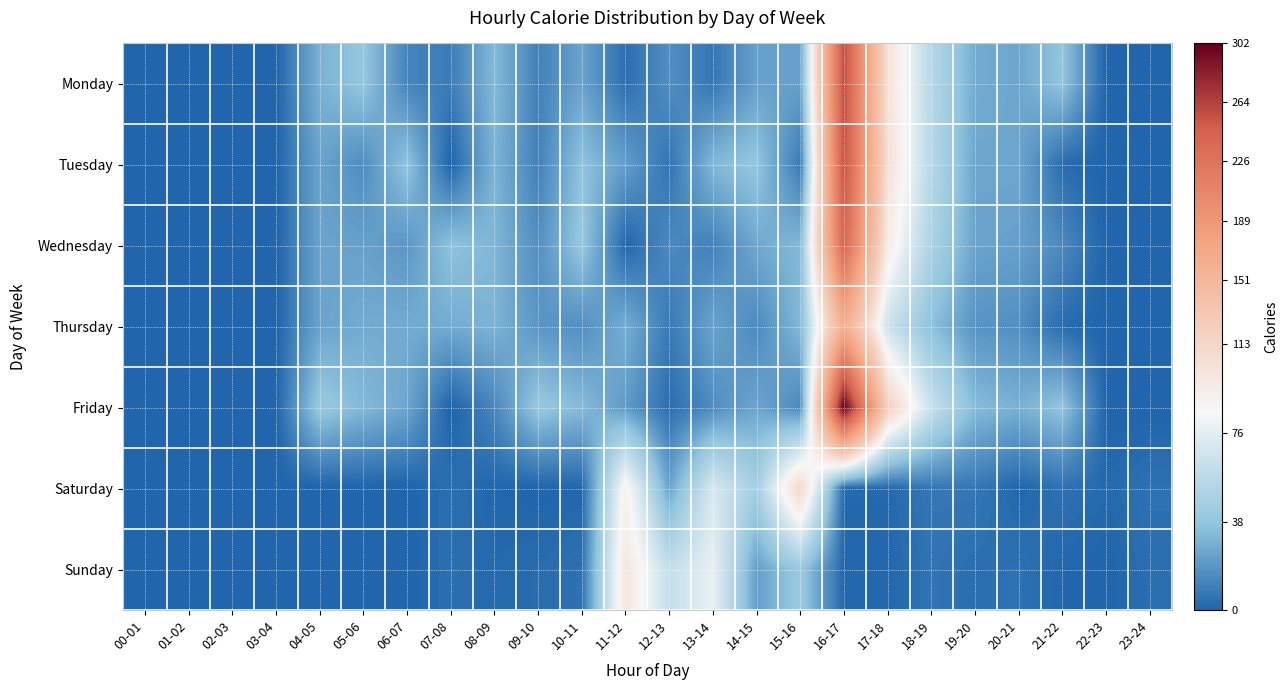

Reading left to right, what are all the values shown in this chart?

Monday: 00-01=0	01-02=0	02-03=0	03-04=0	04-05=29	05-06=38	06-07=12	07-08=9	08-09=32	09-10=11	10-11=24	11-12=4	12-13=16	13-14=7	14-15=23	15-16=23	16-17=259	17-18=103	18-19=54	19-20=27	20-21=25	21-22=37	22-23=0	23-24=0
Tuesday: 00-01=0	01-02=0	02-03=0	03-04=0	04-05=24	05-06=15	06-07=37	07-08=0	08-09=30	09-10=11	10-11=36	11-12=22	12-13=6	13-14=32	14-15=38	15-16=8	16-17=256	17-18=105	18-19=54	19-20=25	20-21=25	21-22=3	22-23=0	23-24=0
Wednesday: 00-01=0	01-02=0	02-03=0	03-04=0	04-05=24	05-06=23	06-07=19	07-08=36	08-09=31	09-10=16	10-11=39	11-12=1	12-13=14	13-14=11	14-15=26	15-16=32	16-17=240	17-18=95	18-19=49	19-20=24	20-21=23	21-22=14	22-23=0	23-24=0
Thursday: 00-01=0	01-02=0	02-03=0	03-04=0	04-05=24	05-06=27	06-07=27	07-08=27	08-09=30	09-10=19	10-11=16	11-12=28	12-13=8	13-14=24	14-15=14	15-16=32	16-17=161	17-18=65	18-19=35	19-20=18	20-21=16	21-22=3	22-23=0	23-24=0
Friday: 00-01=0	01-02=0	02-03=0	03-04=0	04-05=40	05-06=32	06-07=25	07-08=0	08-09=13	09-10=39	10-11=33	11-12=21	12-13=4	13-14=15	14-15=25	15-16=14	16-17=302	17-18=120	18-19=63	19-20=33	20-21=29	21-22=37	22-23=0	23-24=0
Saturday: 00-01=0	01-02=0	02-03=0	03-04=0	04-05=0	05-06=0	06-07=0	07-08=4	08-09=1	09-10=0	10-11=1	11-12=90	12-13=24	13-14=70	14-15=46	15-16=114	16-17=2	17-18=2	18-19=7	19-20=7	20-21=1	21-22=5	22-23=2	23-24=5
Sunday: 00-01=0	01-02=0	02-03=0	03-04=0	04-05=0	05-06=0	06-07=0	07-08=4	08-09=2	09-10=3	10-11=5	11-12=100	12-13=61	13-14=78	14-15=22	15-16=41	16-17=1	17-18=1	18-19=6	19-20=4	20-21=5	21-22=1	22-23=0	23-24=4